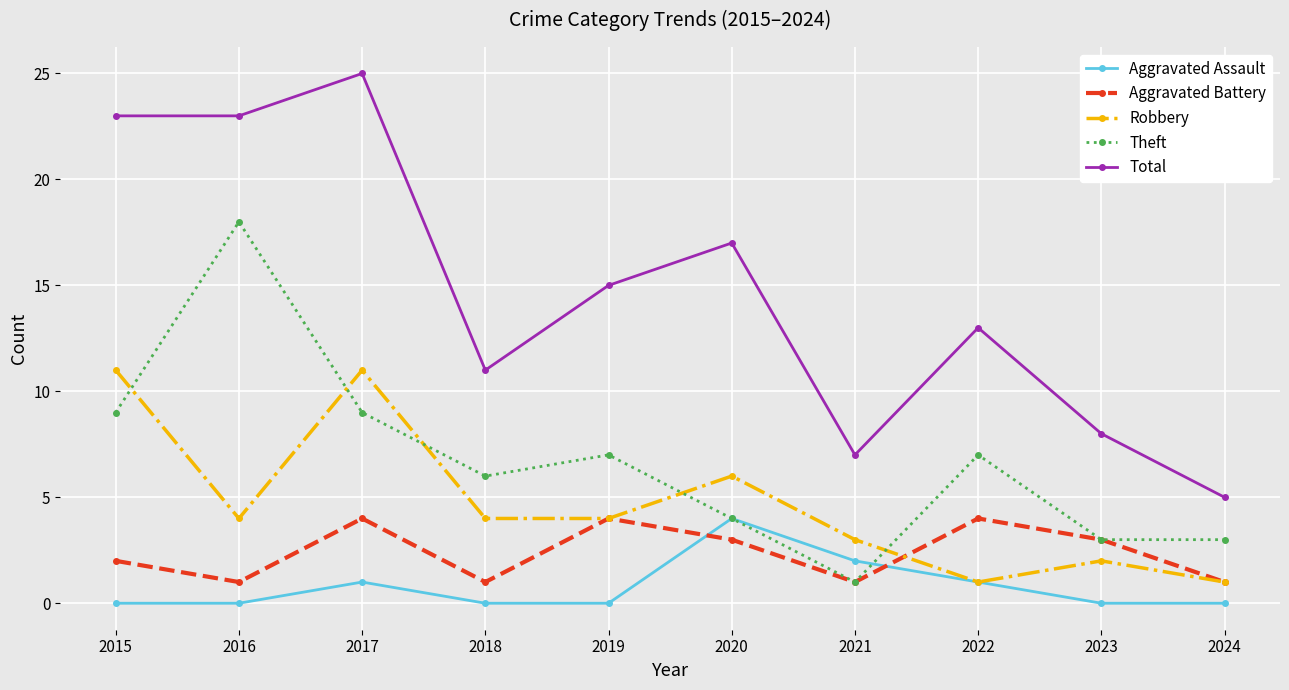

Count the number of data series in this chart.

5